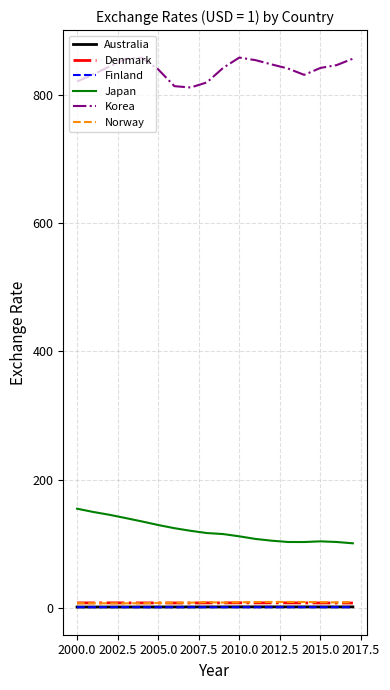

What are all the series names shown in the legend?

Australia, Denmark, Finland, Japan, Korea, Norway